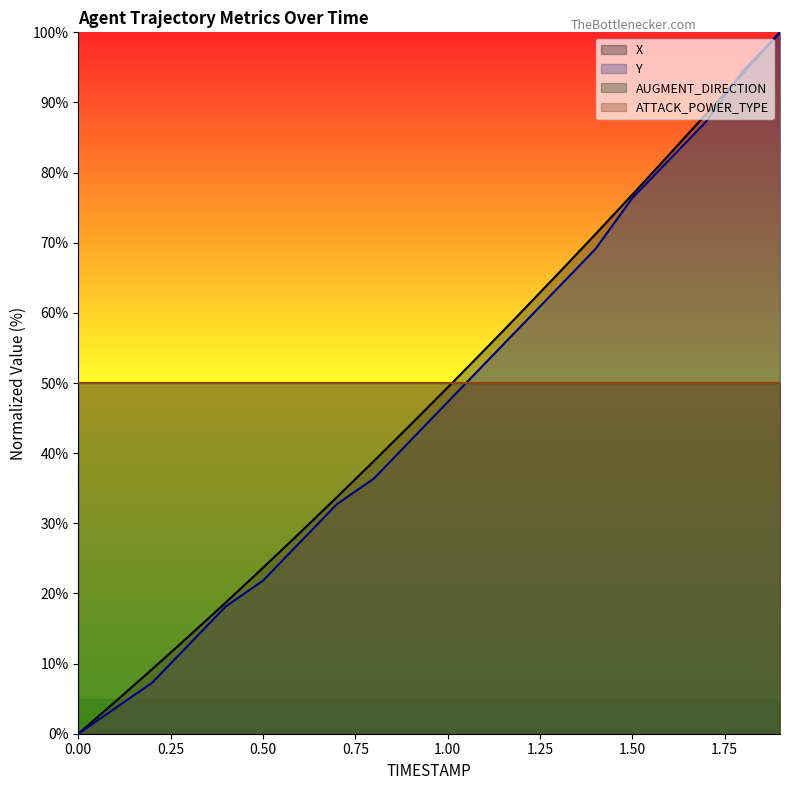

Does the chart display data point markers on the line(s)?

No